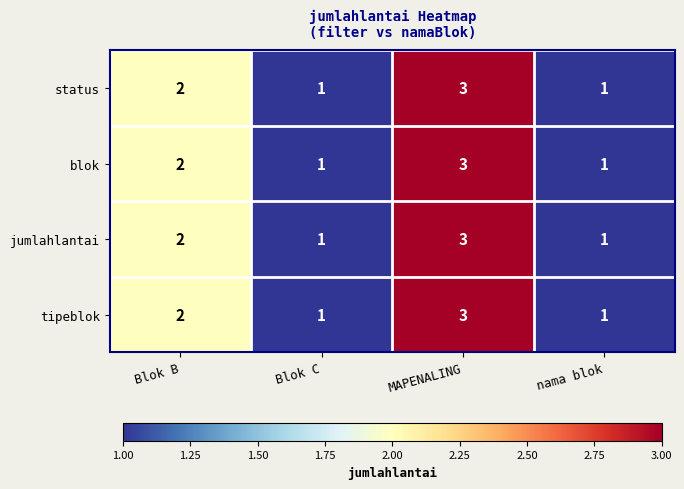

Reading left to right, what are all the values shown in this chart?

status: Blok B=2	Blok C=1	MAPENALING=3	nama blok=1
blok: Blok B=2	Blok C=1	MAPENALING=3	nama blok=1
jumlahlantai: Blok B=2	Blok C=1	MAPENALING=3	nama blok=1
tipeblok: Blok B=2	Blok C=1	MAPENALING=3	nama blok=1